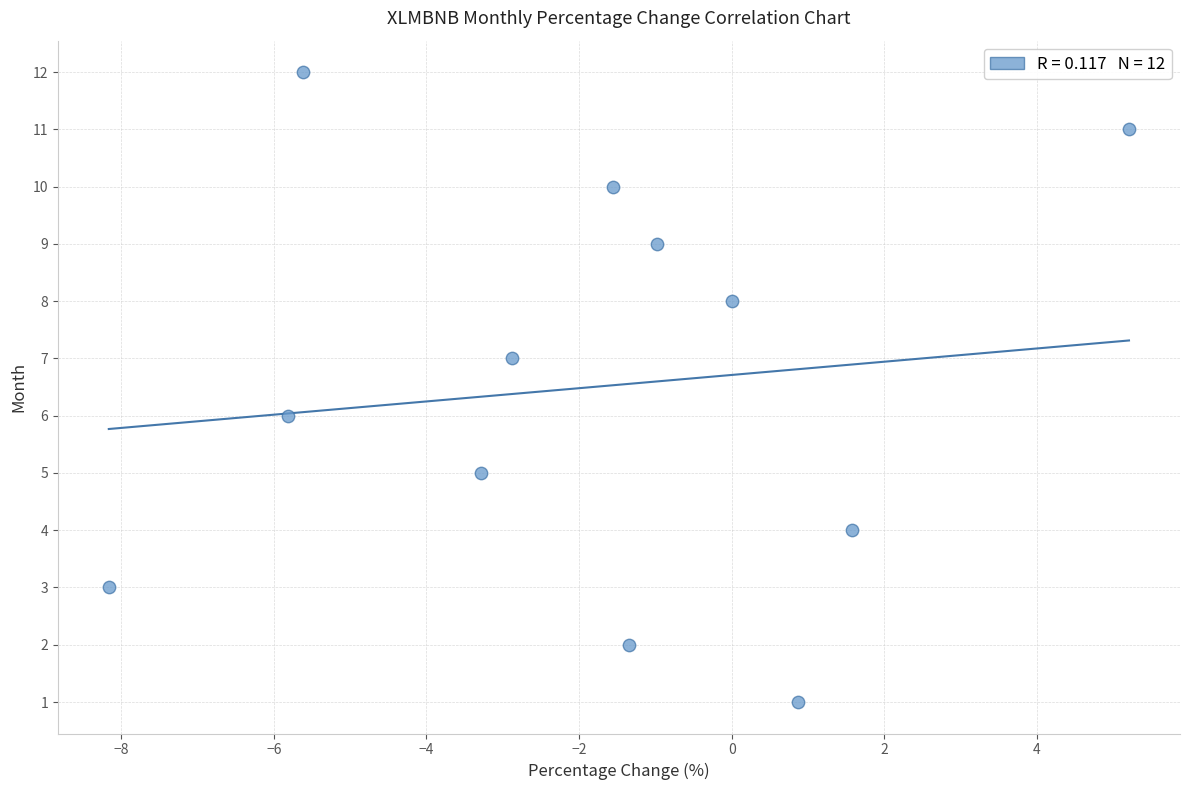

What is the range of Y values (max minus min)?

11